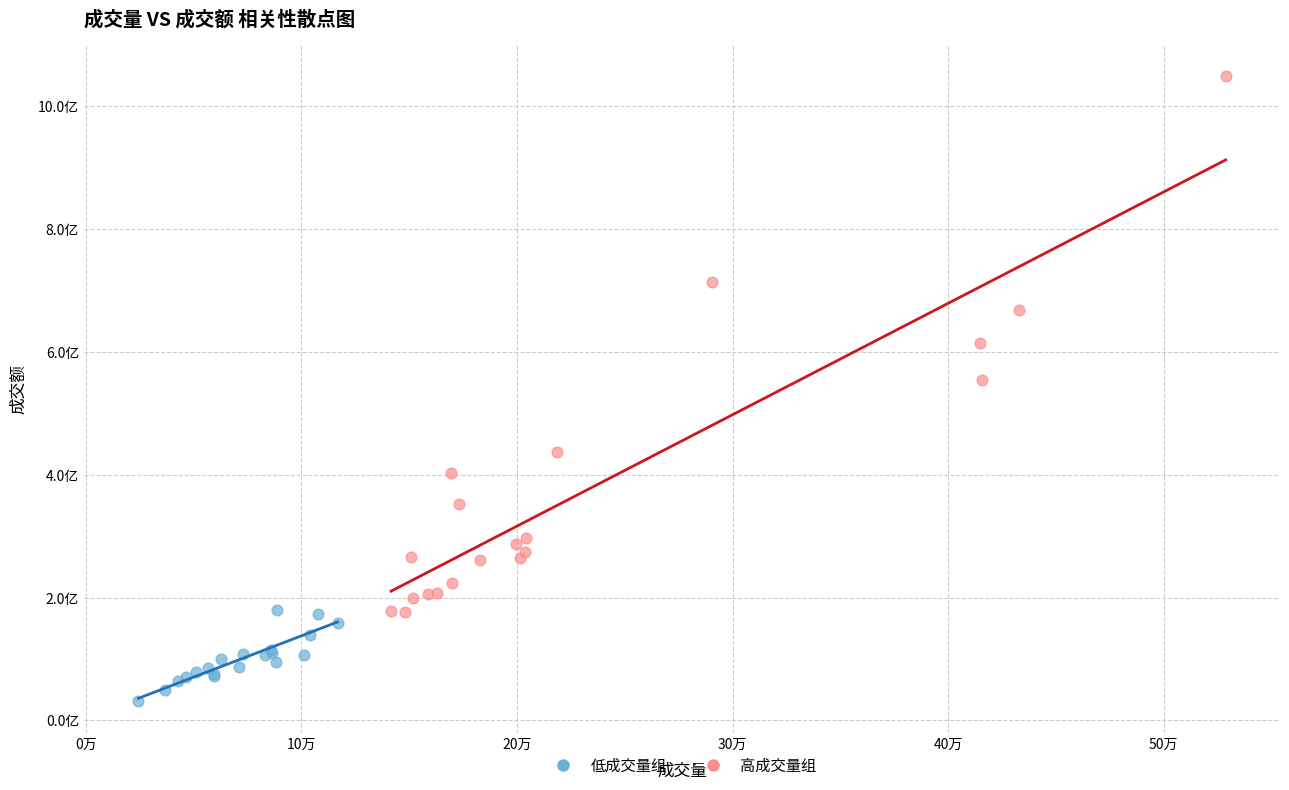

What are all the series names shown in the legend?

低成交量组, 高成交量组